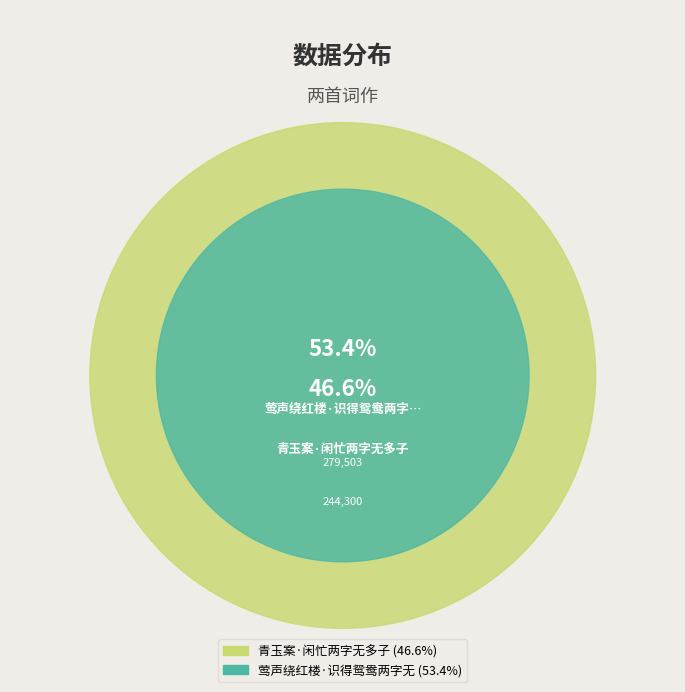

Which has a higher value, 莺声绕红楼·识得鸳鸯两字无 or 青玉案·闲忙两字无多子?

莺声绕红楼·识得鸳鸯两字无